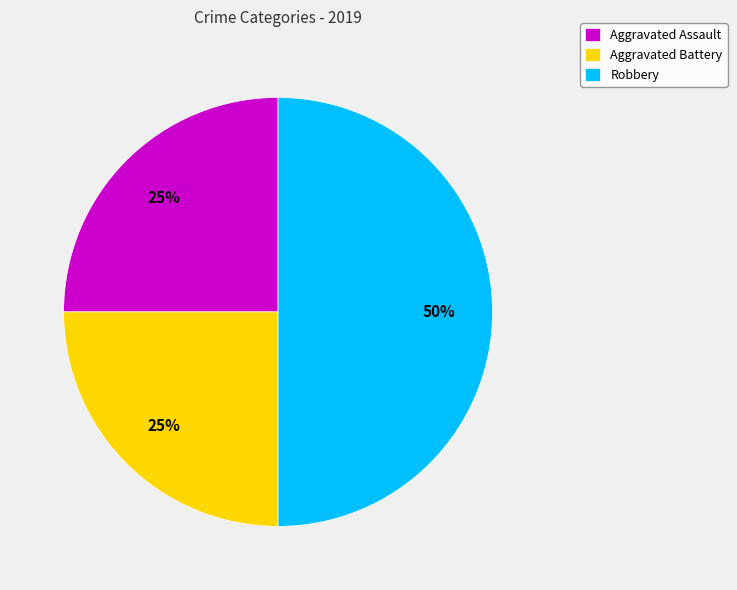

Combined, do Robbery and Aggravated Battery account for over 50%?

Yes